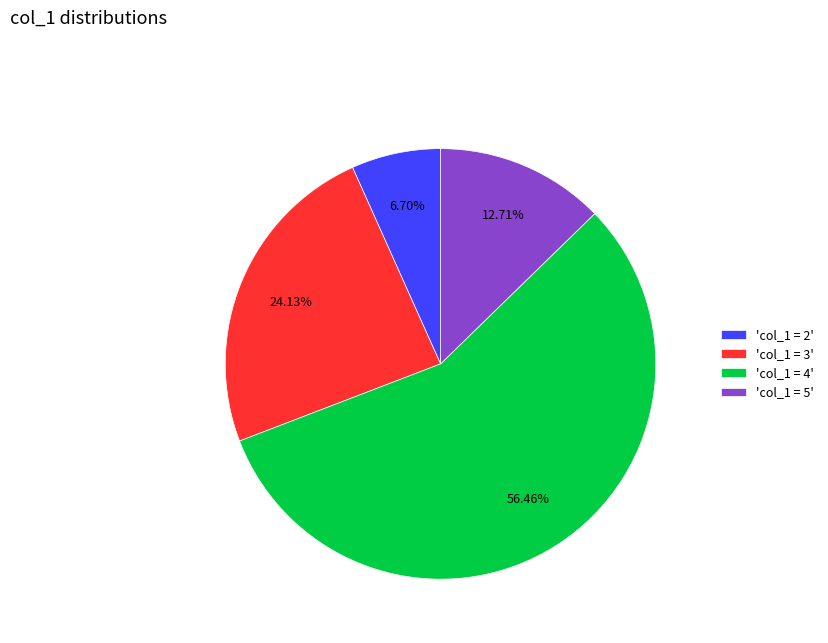

Count the number of slices in the pie.

4